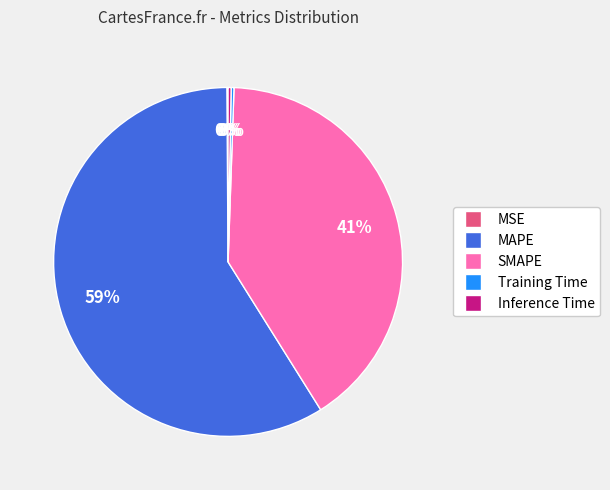

Approximately how many times larger is the value at MAPE compared to SMAPE?

1.4